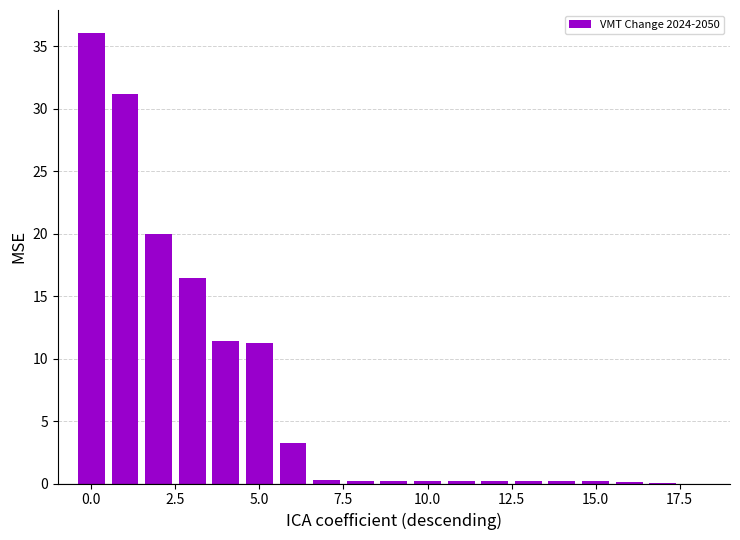

What is the greatest value displayed?

36.1